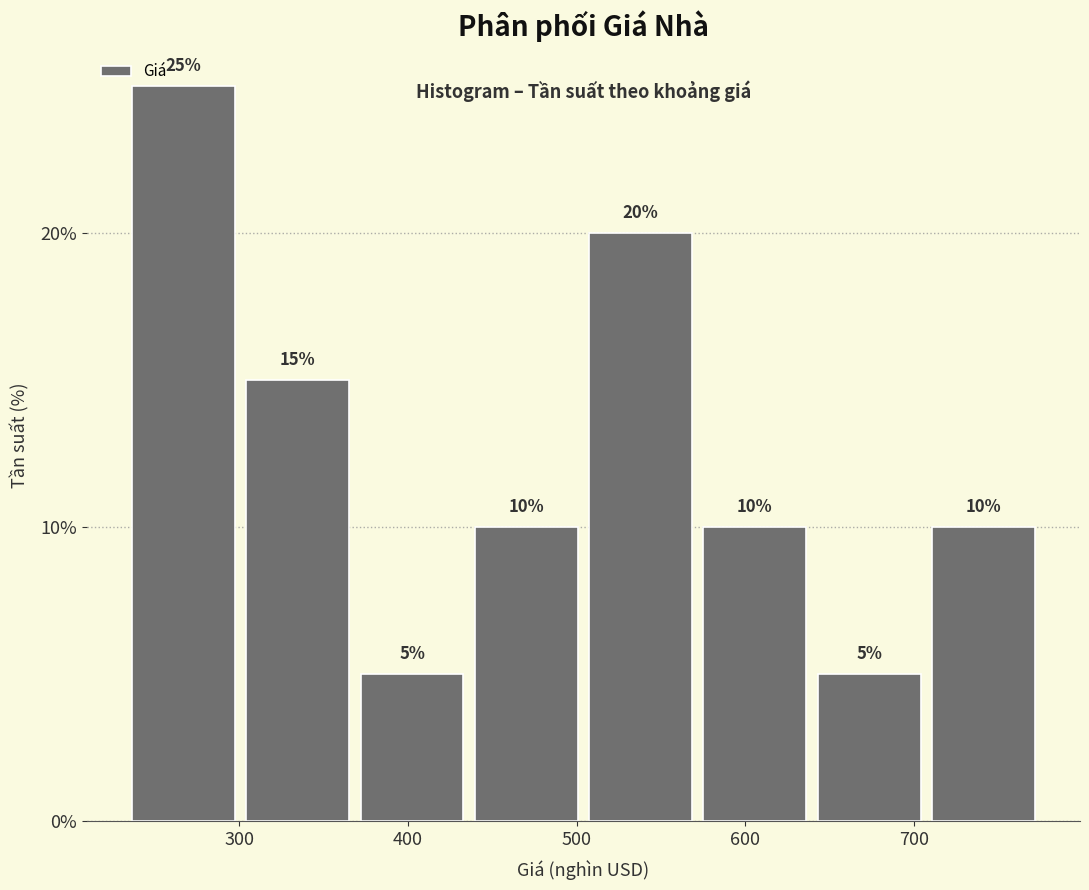

What is the height of the bar covering 710 to 780 on the x-axis? The bar edges are not printed on the chart, so give them approximately, as read against the axis.

10